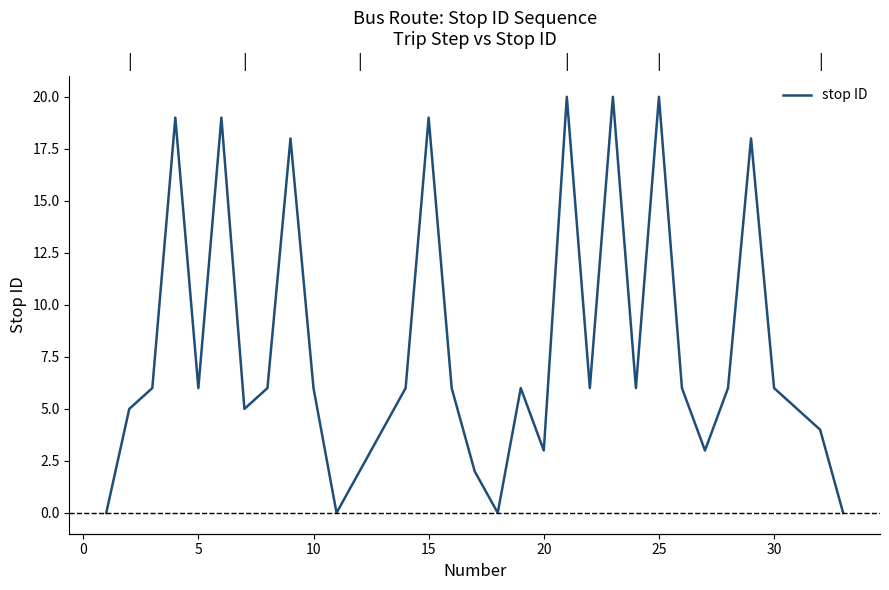

What is the difference between the second highest and second lowest values?

20